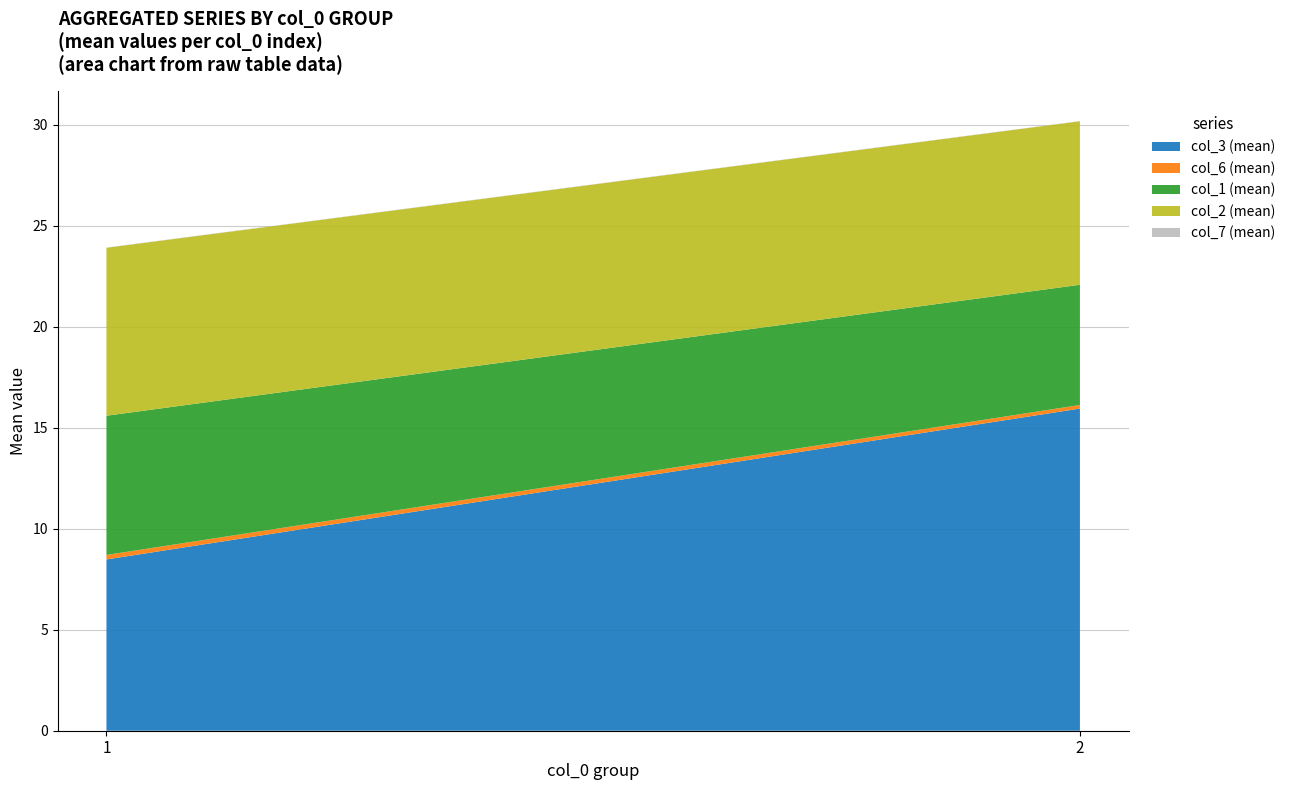

Rank the categories by col_3 (mean) value from lowest to highest.

1, 2